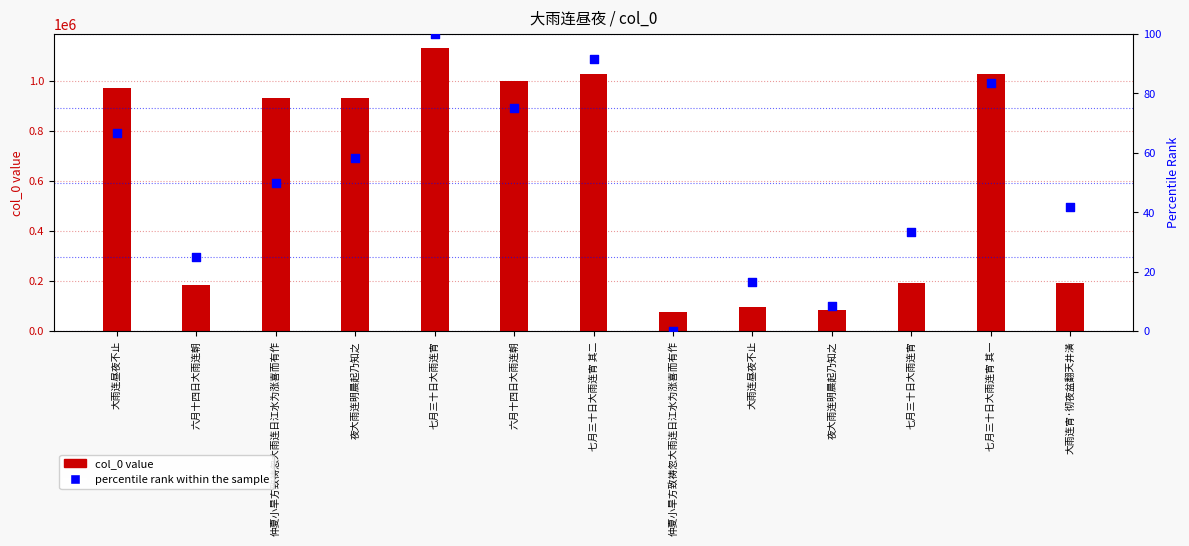

Which series has the largest Y range (max minus min)?

col_0 value